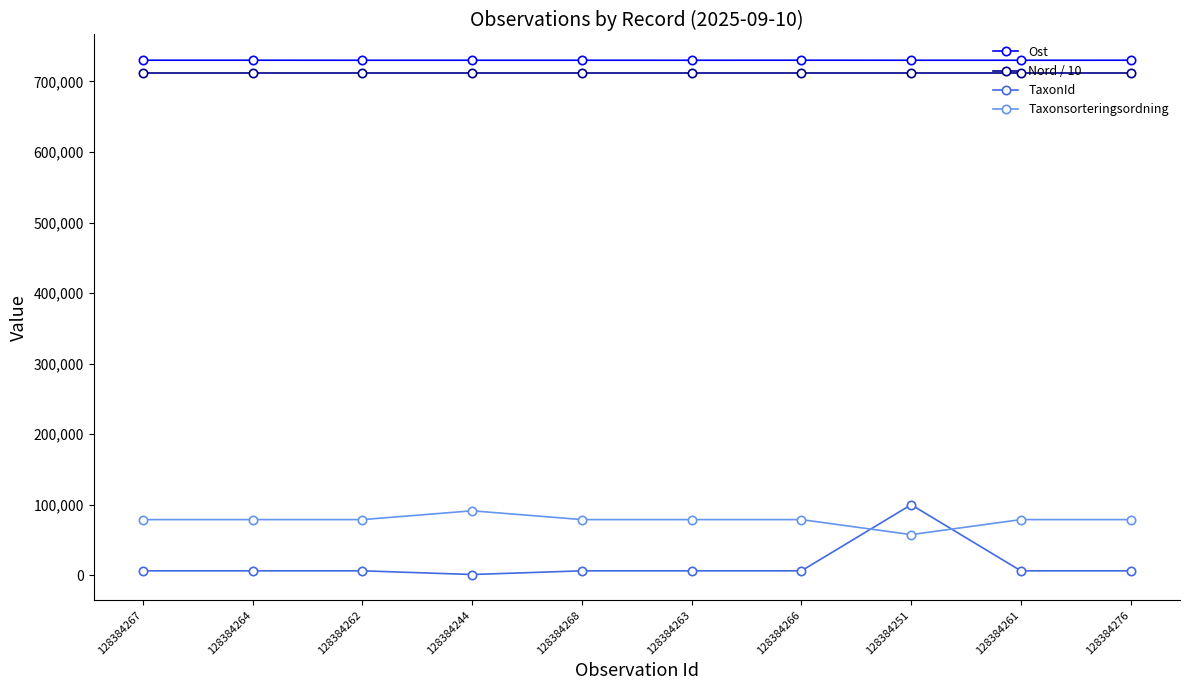

What is the label of the 3rd point from the left?

128384262